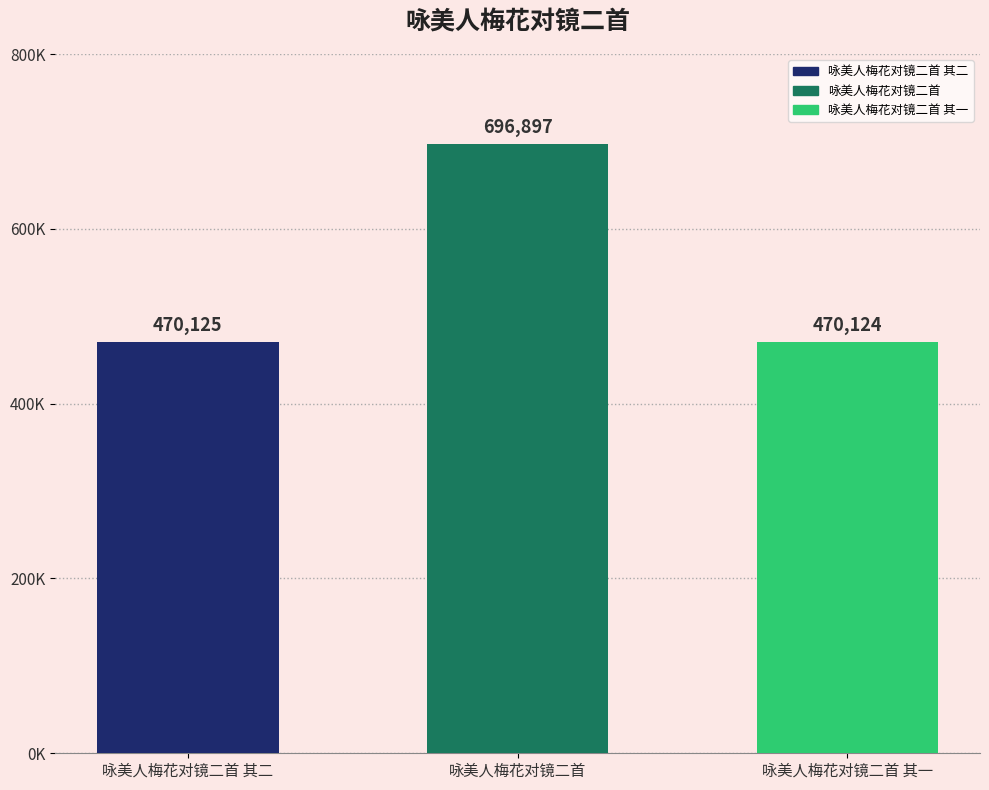

Which category has the highest value across all series?

咏美人梅花对镜二首